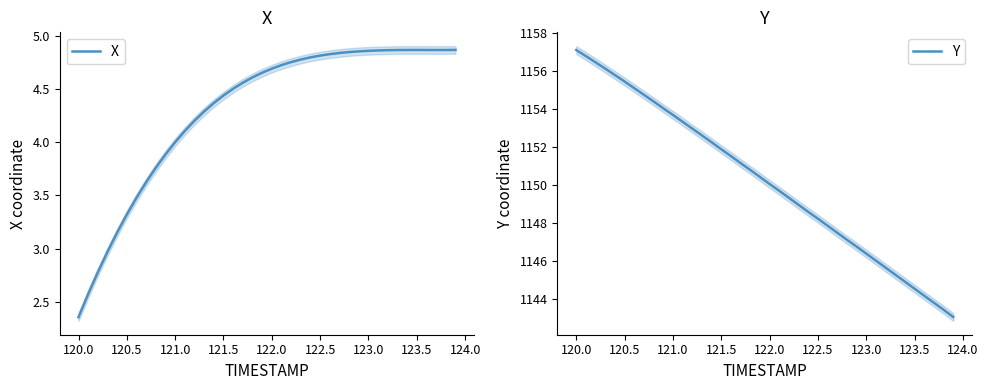

What are all the series names shown in the legend?

X, Y